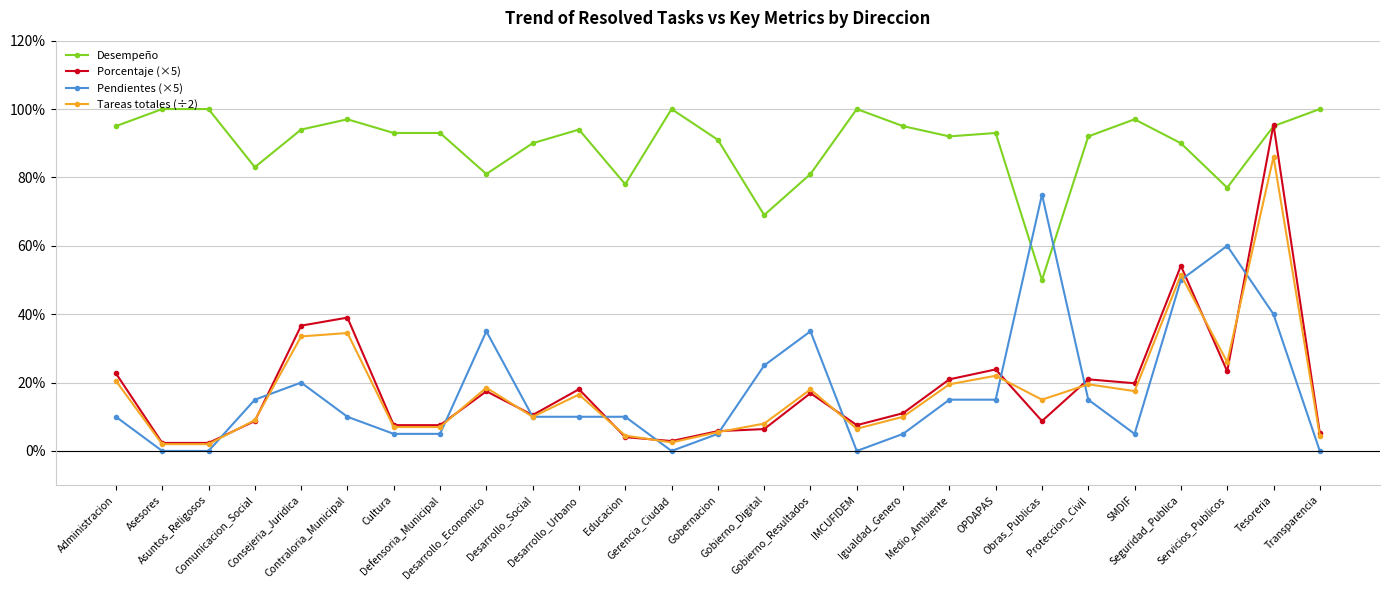

What is the difference between the maximum and minimum values in the Desempeño series?

50.0